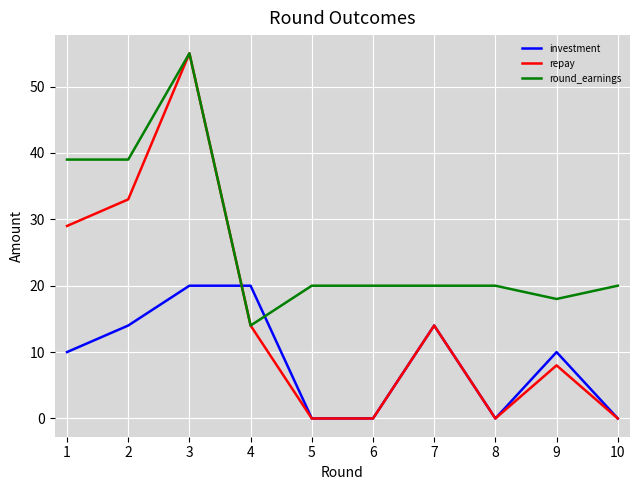

Which category has the highest value in the repay series?

3